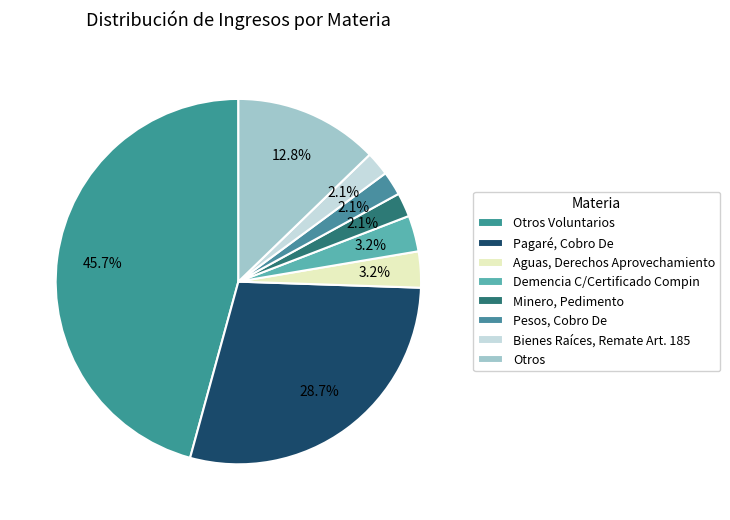

Rank the categories by value from highest to lowest.

Otros Voluntarios, Pagaré, Cobro De, Otros, Aguas, Derechos Aprovechamiento, Demencia C/Certificado Compin, Minero, Pedimento, Pesos, Cobro De, Bienes Raíces, Remate Art. 185